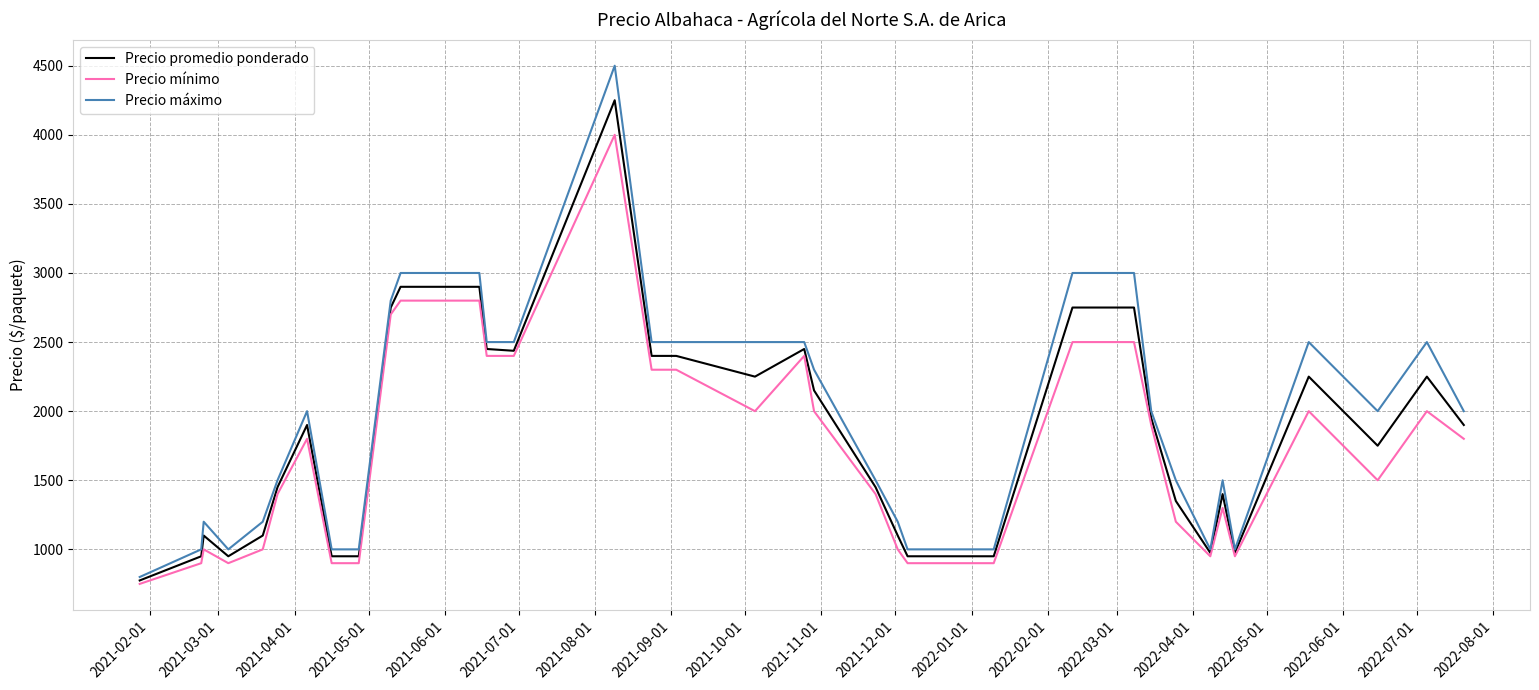

What is the lowest value of the Precio promedio ponderado series?

775